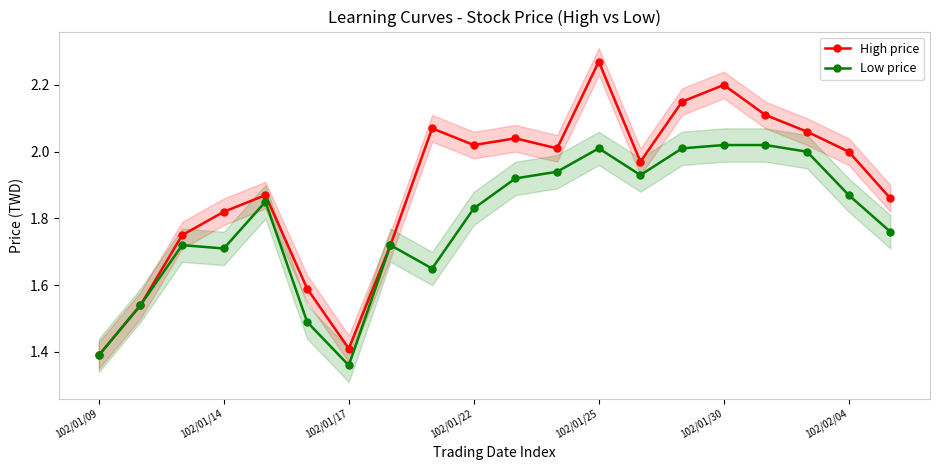

True or false: Low price and High price cross at least once.

False